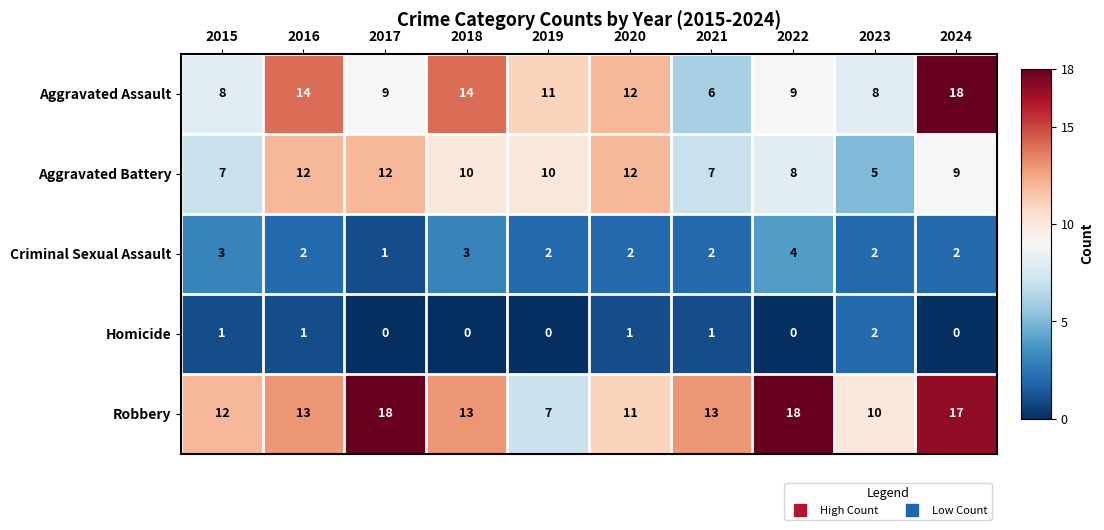

What is the maximum value for Aggravated Battery?

12